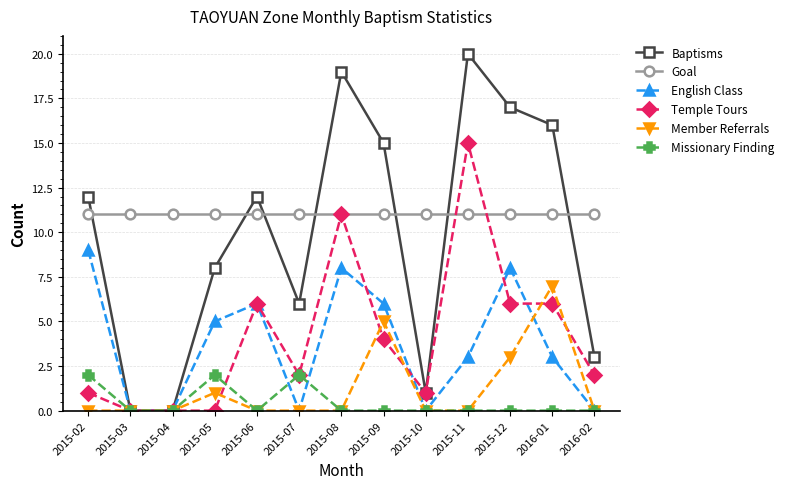

Reading right to left, list all the values displayed in this chart.

Baptisms: 2016-02=3	2016-01=16	2015-12=17	2015-11=20	2015-10=1	2015-09=15	2015-08=19	2015-07=6	2015-06=12	2015-05=8	2015-04=0	2015-03=0	2015-02=12
Goal: 2016-02=11	2016-01=11	2015-12=11	2015-11=11	2015-10=11	2015-09=11	2015-08=11	2015-07=11	2015-06=11	2015-05=11	2015-04=11	2015-03=11	2015-02=11
English Class: 2016-02=0	2016-01=3	2015-12=8	2015-11=3	2015-10=0	2015-09=6	2015-08=8	2015-07=0	2015-06=6	2015-05=5	2015-04=0	2015-03=0	2015-02=9
Temple Tours: 2016-02=2	2016-01=6	2015-12=6	2015-11=15	2015-10=1	2015-09=4	2015-08=11	2015-07=2	2015-06=6	2015-05=0	2015-04=0	2015-03=0	2015-02=1
Member Referrals: 2016-02=0	2016-01=7	2015-12=3	2015-11=0	2015-10=0	2015-09=5	2015-08=0	2015-07=0	2015-06=0	2015-05=1	2015-04=0	2015-03=0	2015-02=0
Missionary Finding: 2016-02=0	2016-01=0	2015-12=0	2015-11=0	2015-10=0	2015-09=0	2015-08=0	2015-07=2	2015-06=0	2015-05=2	2015-04=0	2015-03=0	2015-02=2